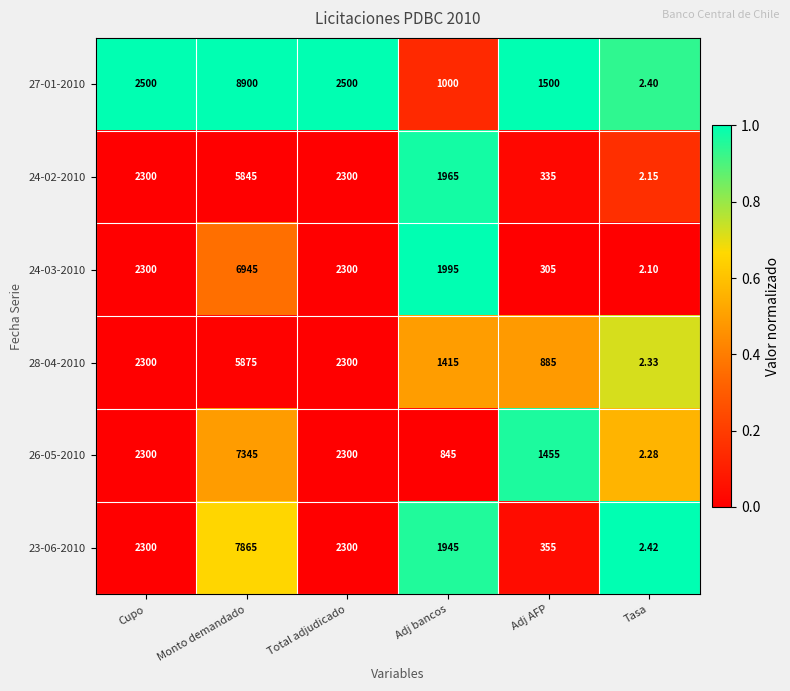

At which label does 24-03-2010 reach its peak?

Monto demandado